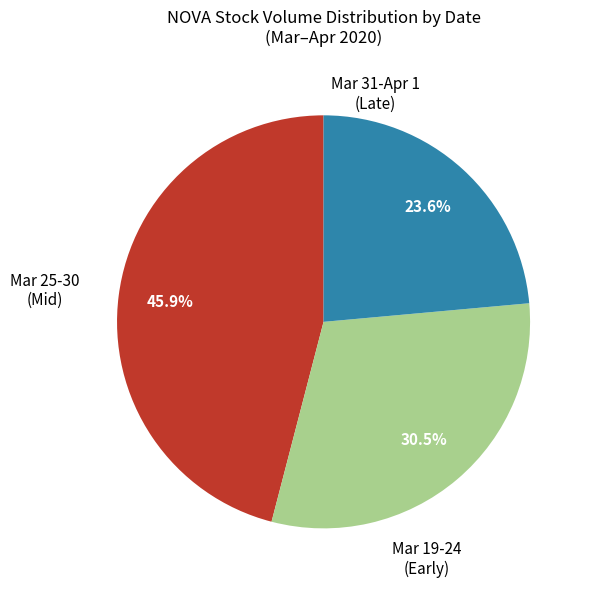

Does any single category account for the majority?

No